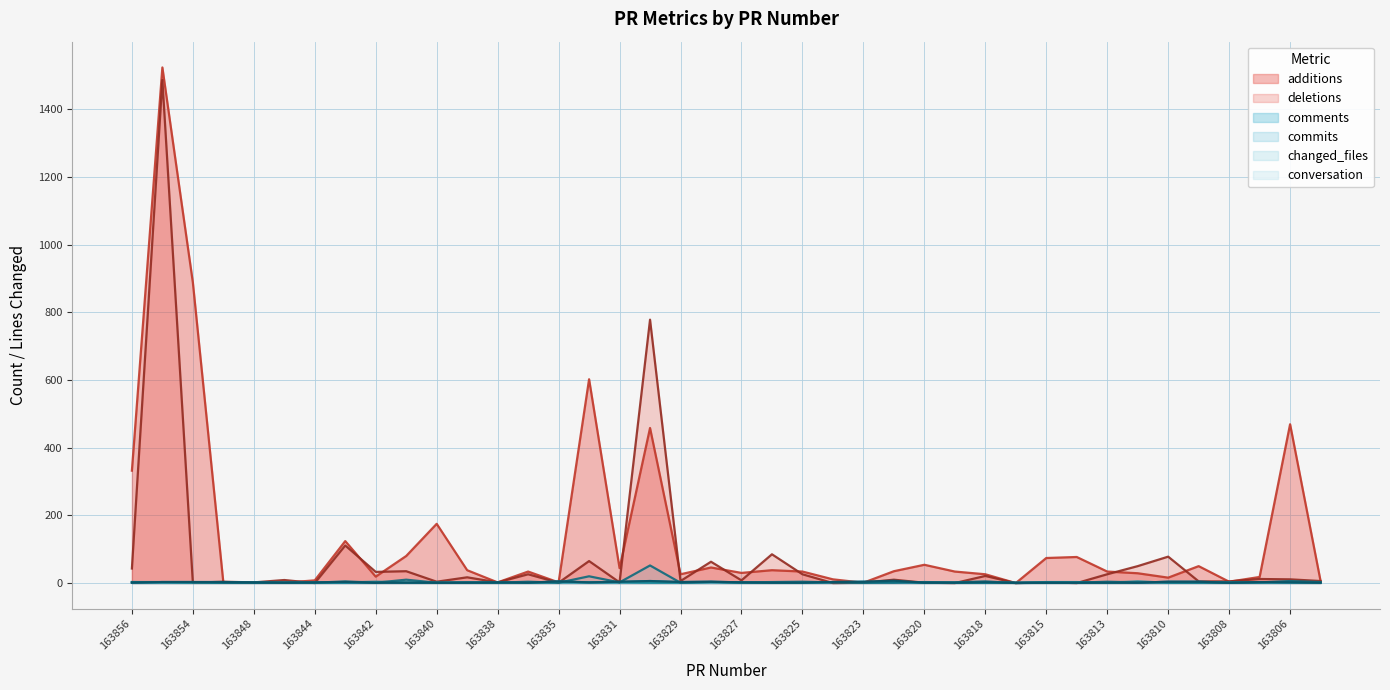

In deletions, how many points are higher than both neighbors (excluding endpoints)?

16